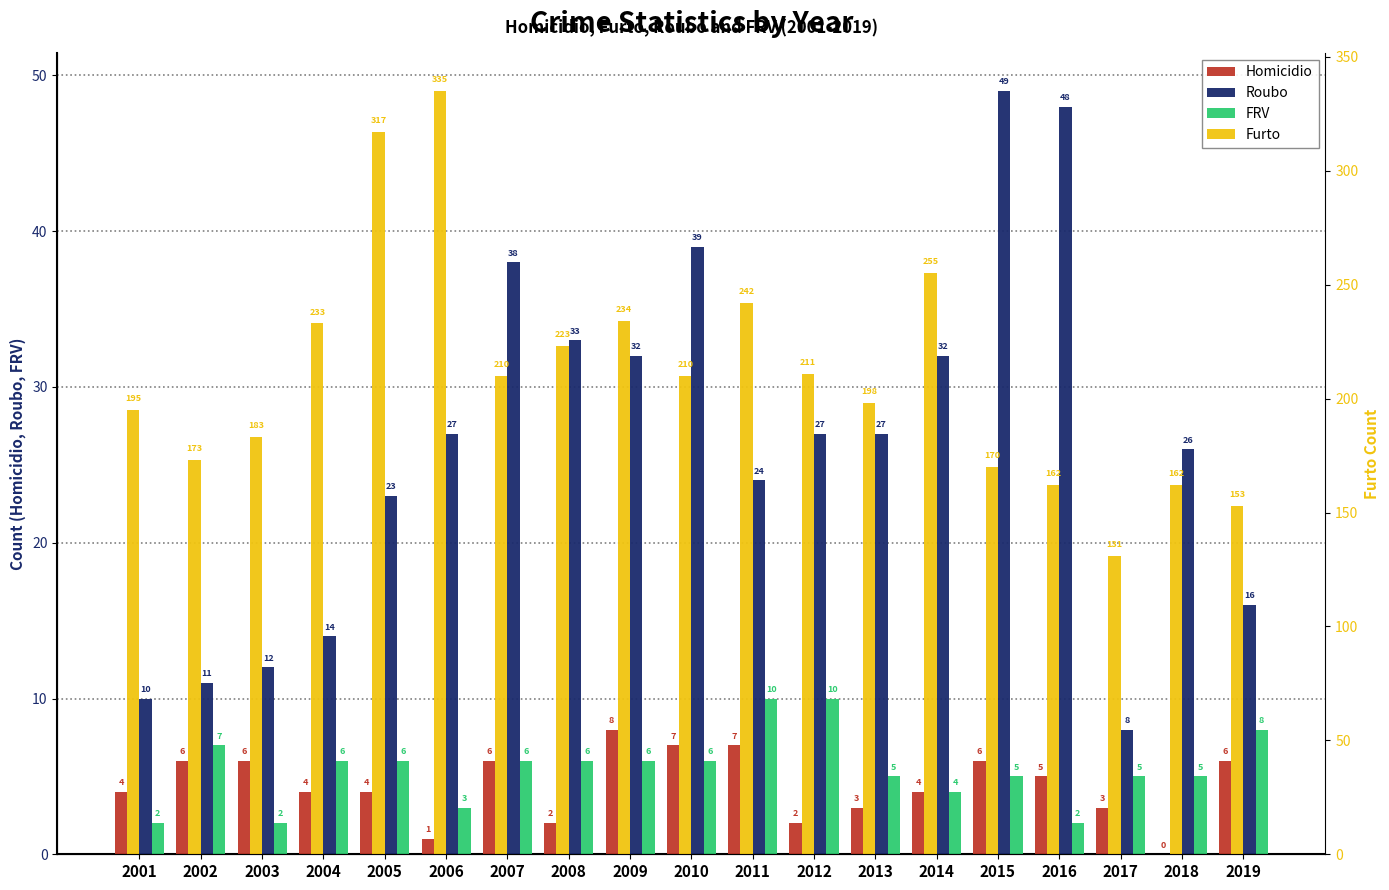

Reading left to right, list all the values displayed in this chart.

Homicidio: 2001=4	2002=6	2003=6	2004=4	2005=4	2006=1	2007=6	2008=2	2009=8	2010=7	2011=7	2012=2	2013=3	2014=4	2015=6	2016=5	2017=3	2018=0	2019=6
Roubo: 2001=10	2002=11	2003=12	2004=14	2005=23	2006=27	2007=38	2008=33	2009=32	2010=39	2011=24	2012=27	2013=27	2014=32	2015=49	2016=48	2017=8	2018=26	2019=16
FRV: 2001=2	2002=7	2003=2	2004=6	2005=6	2006=3	2007=6	2008=6	2009=6	2010=6	2011=10	2012=10	2013=5	2014=4	2015=5	2016=2	2017=5	2018=5	2019=8
Furto: 2001=195	2002=173	2003=183	2004=233	2005=317	2006=335	2007=210	2008=223	2009=234	2010=210	2011=242	2012=211	2013=198	2014=255	2015=170	2016=162	2017=131	2018=162	2019=153